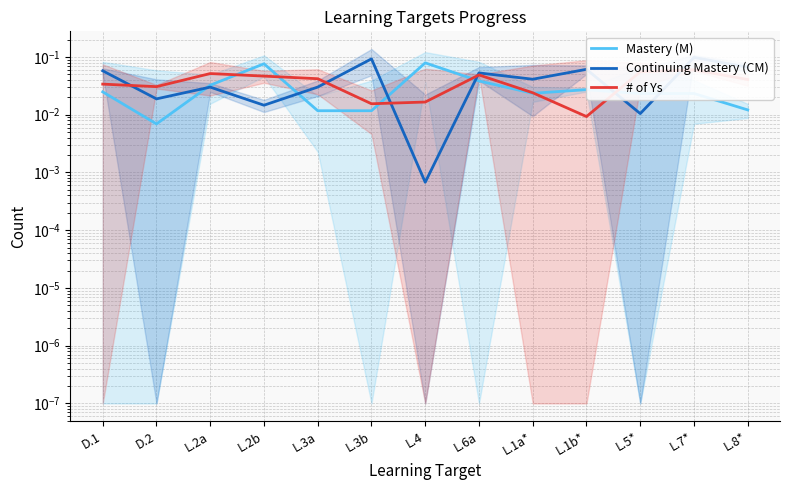

What position from the right is L.3a?

9